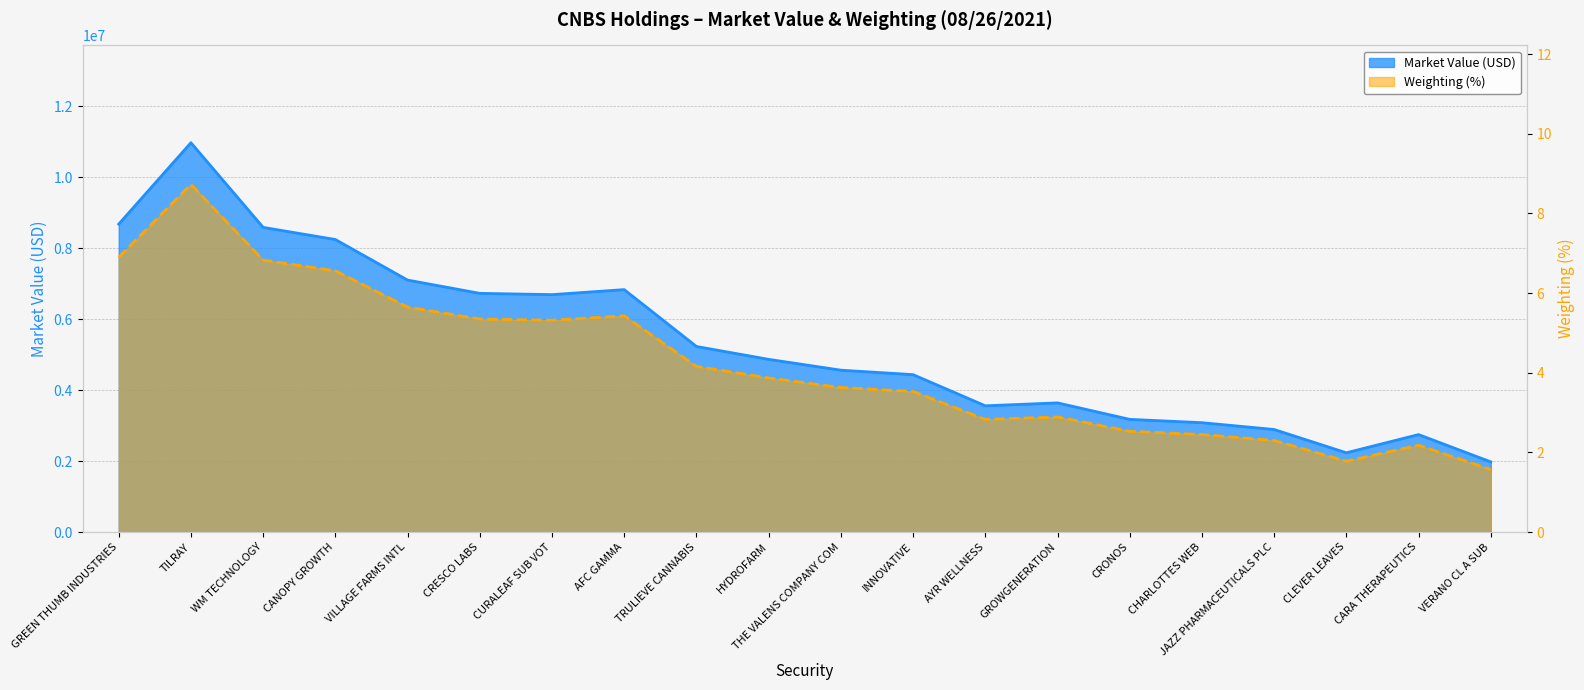

What is the maximum value shown in the chart?

10965910.6